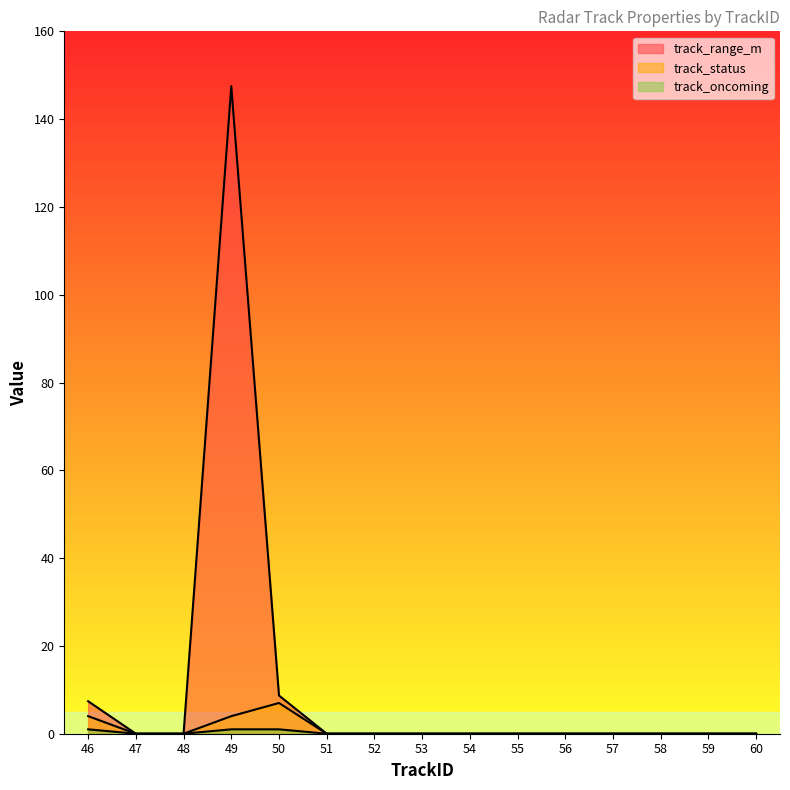

How many categories are shown in the chart?

15